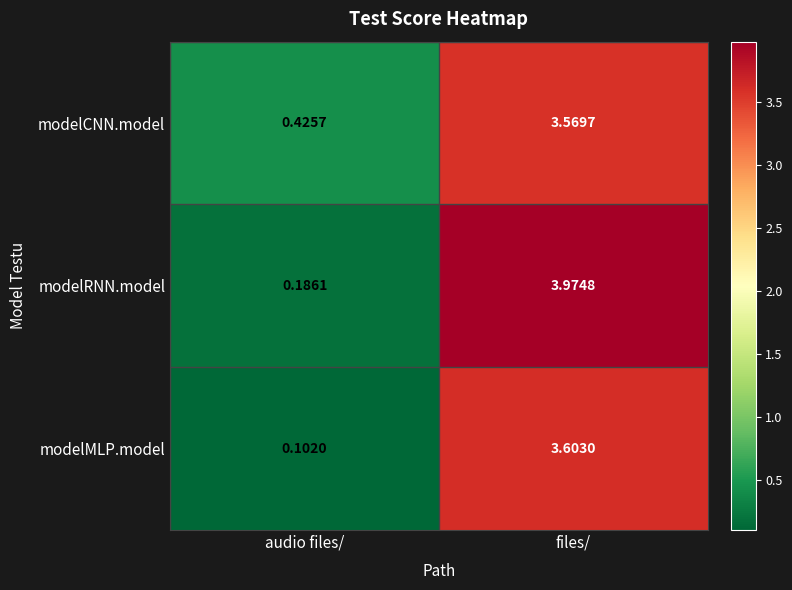

Which series has the largest total across all categories?

modelRNN.model